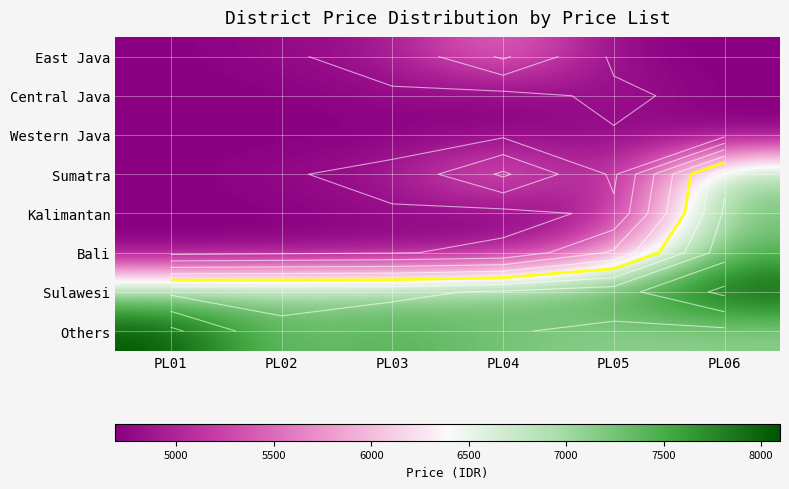

Which series has the largest total across all categories?

Others